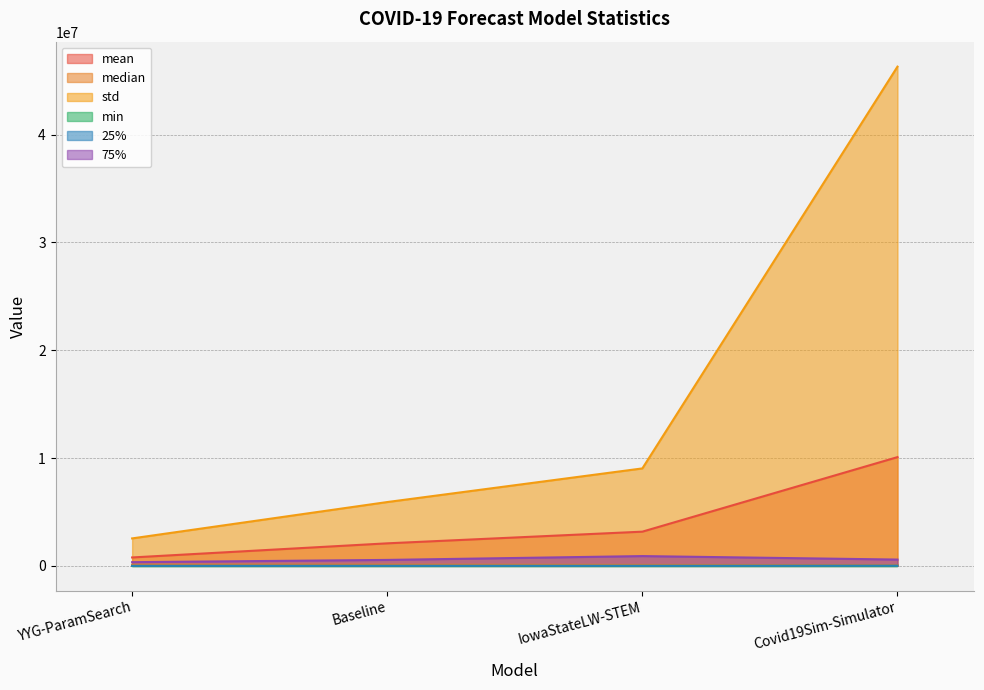

How many positive values does the min series have?

3